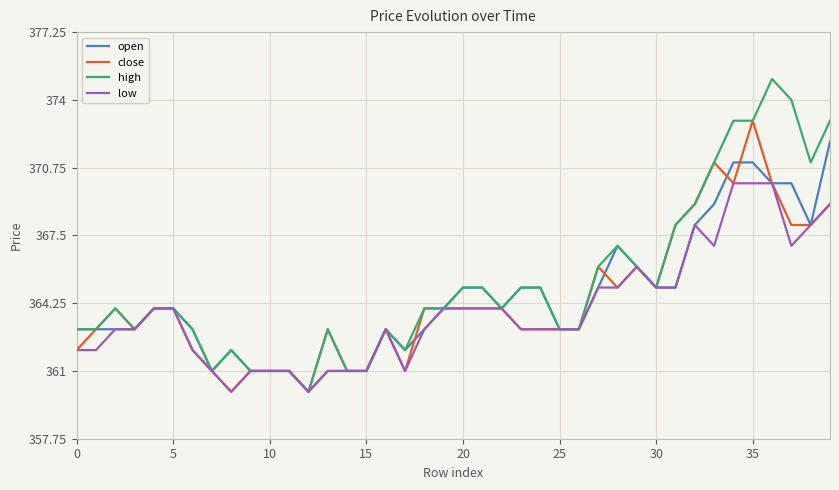

What is the average value of the close series?

364